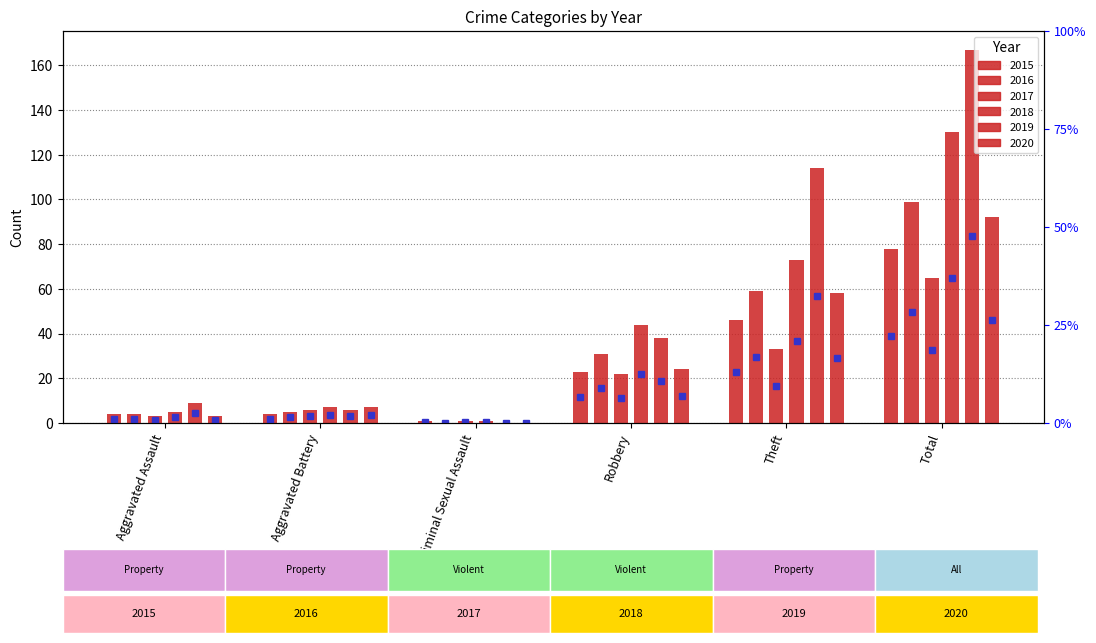

How many data points in 2019 are less than 38?

3